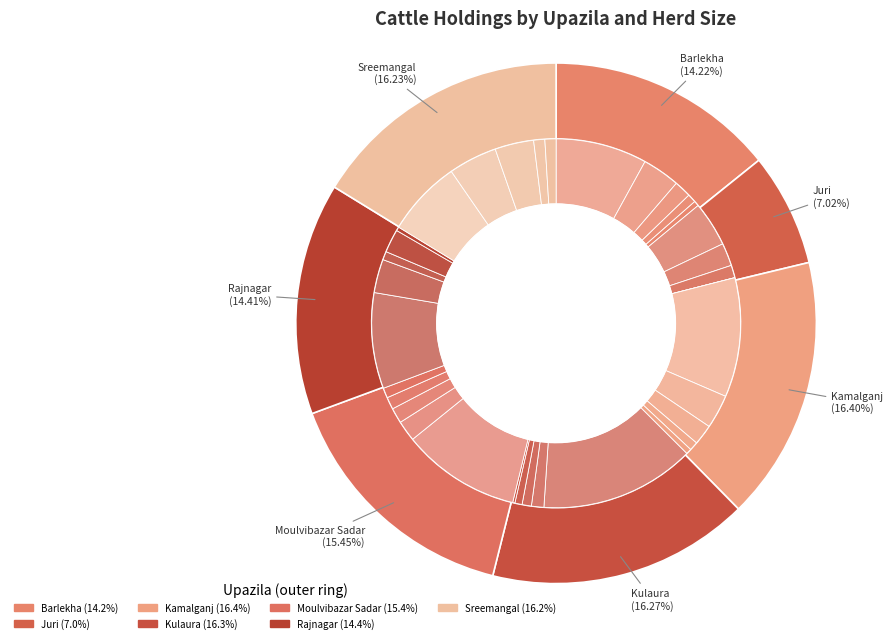

Which has a higher value, Juri or Kulaura?

Kulaura